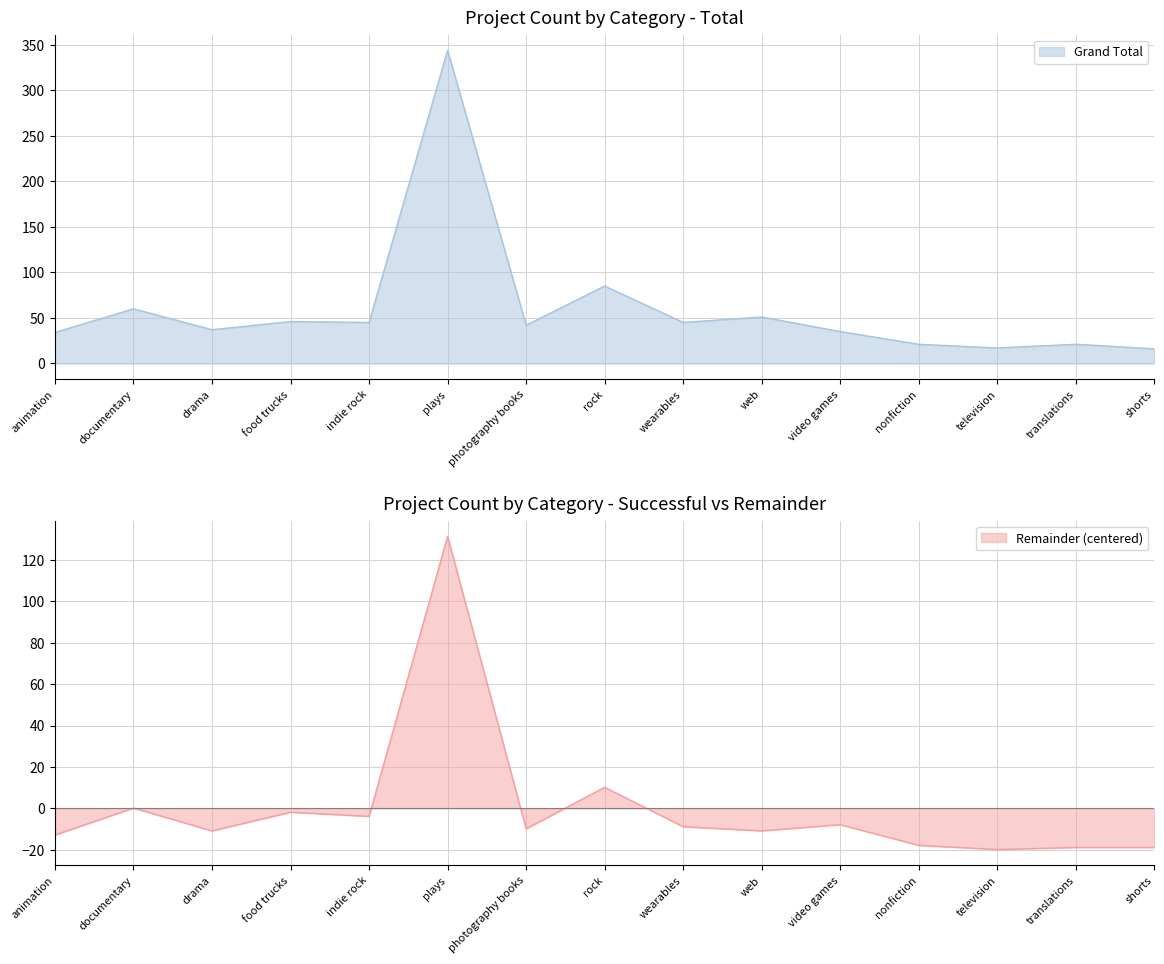

How many lines are shown in the chart?

2